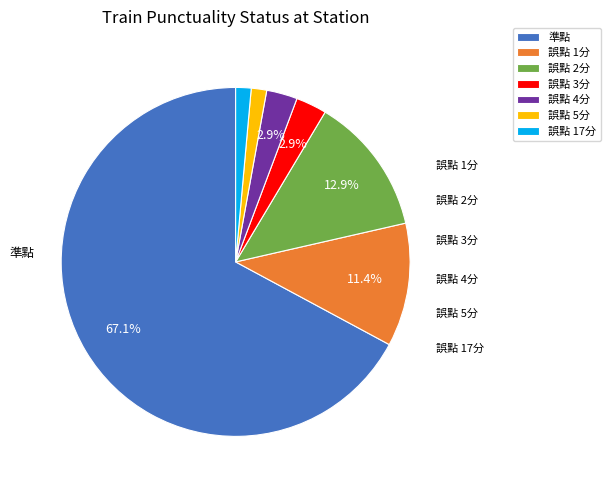

Is it true that 誤點 4分 is 1% of the pie?

False